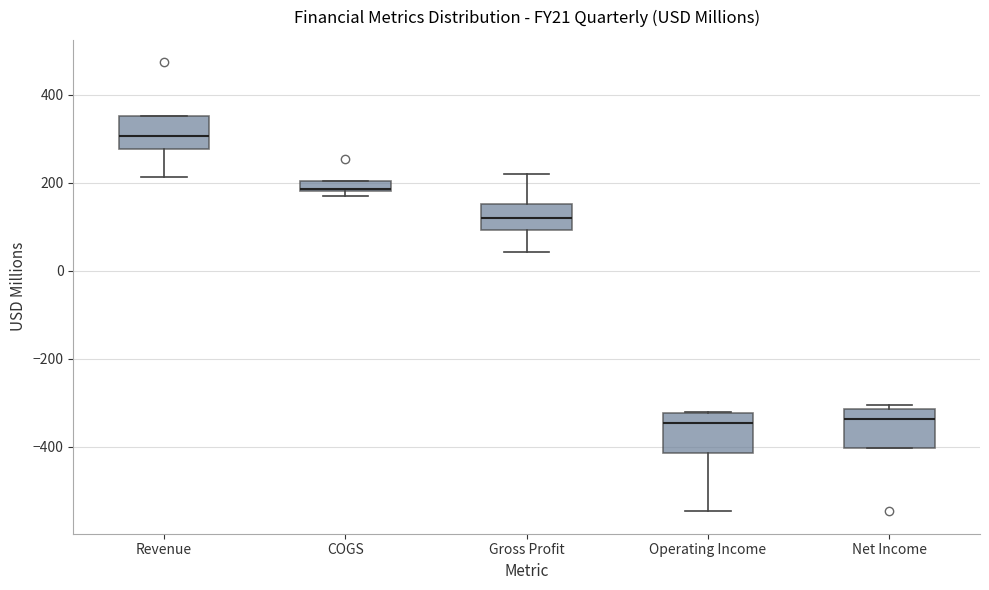

Where is the lower edge of the box for Operating Income on the y-axis? The values are not printed on the chart, so give them approximately, as read against the axis.

-420